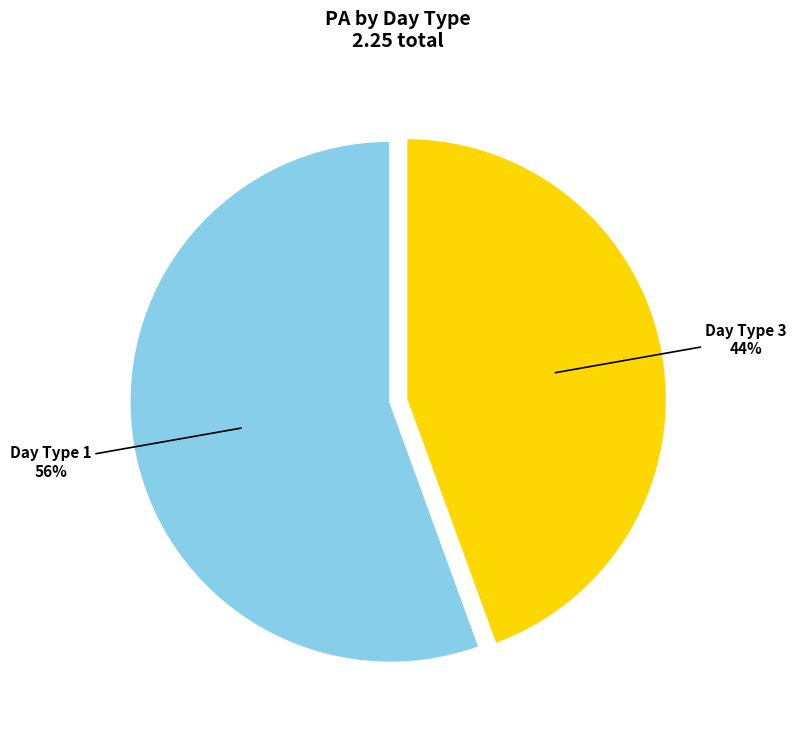

To the nearest percent, what is the average slice percentage?

50%